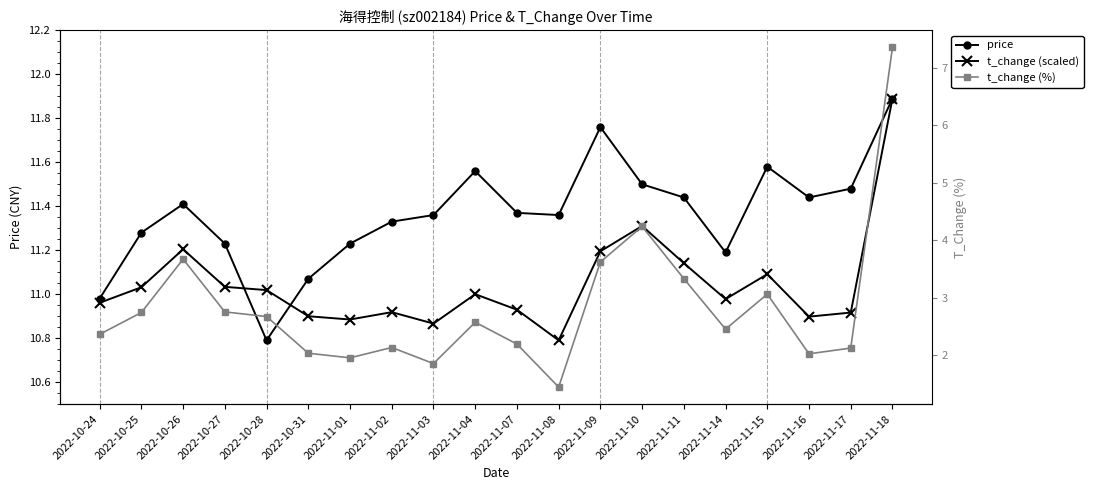

Is the value of t_change (%) at 2022-10-27 greater than the value of price at 2022-11-15?

No